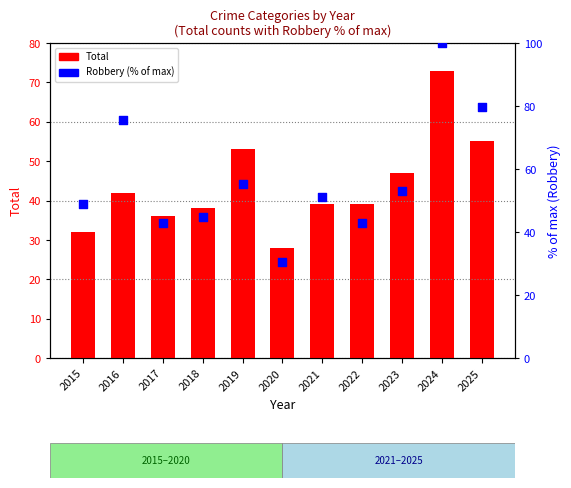

At how many categories does at least one series exceed 83?

1